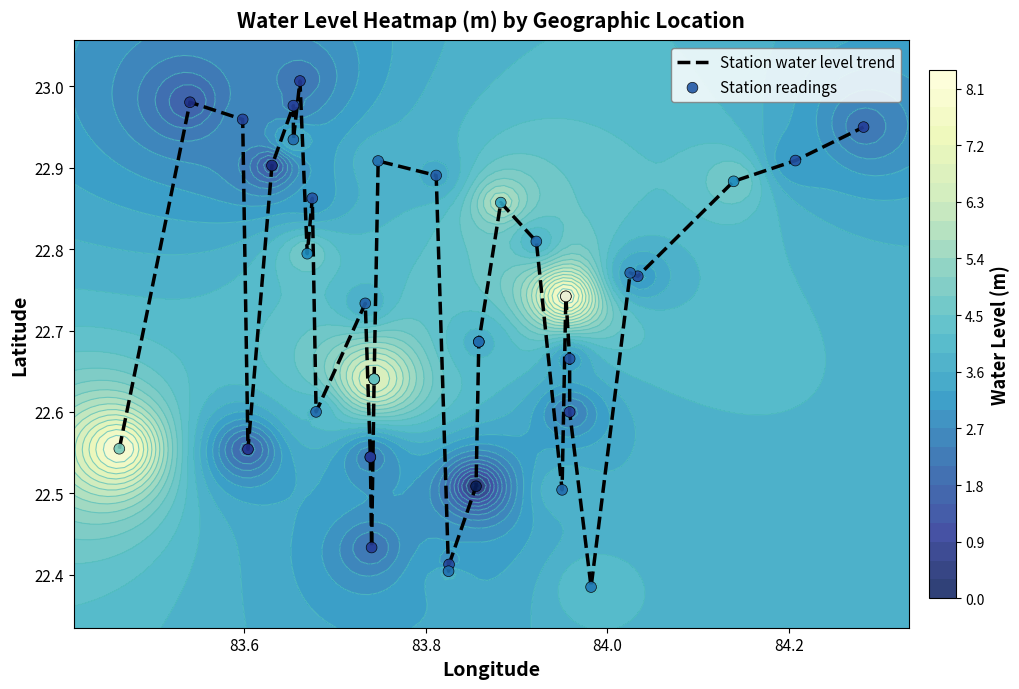

What is the difference between the maximum and second lowest values in the Station readings series?

0.6